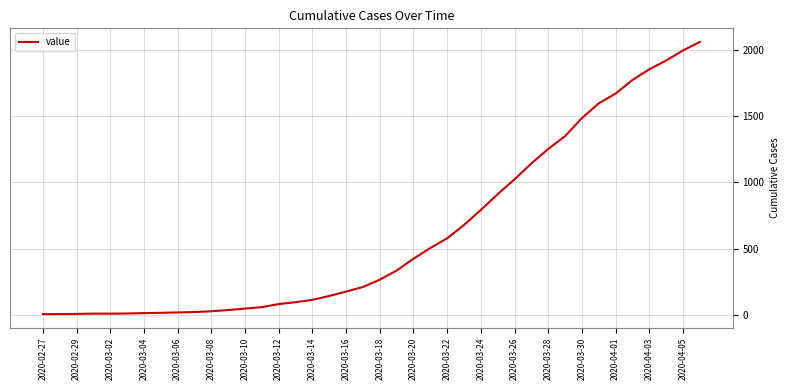

Does the chart display data point markers on the line(s)?

No